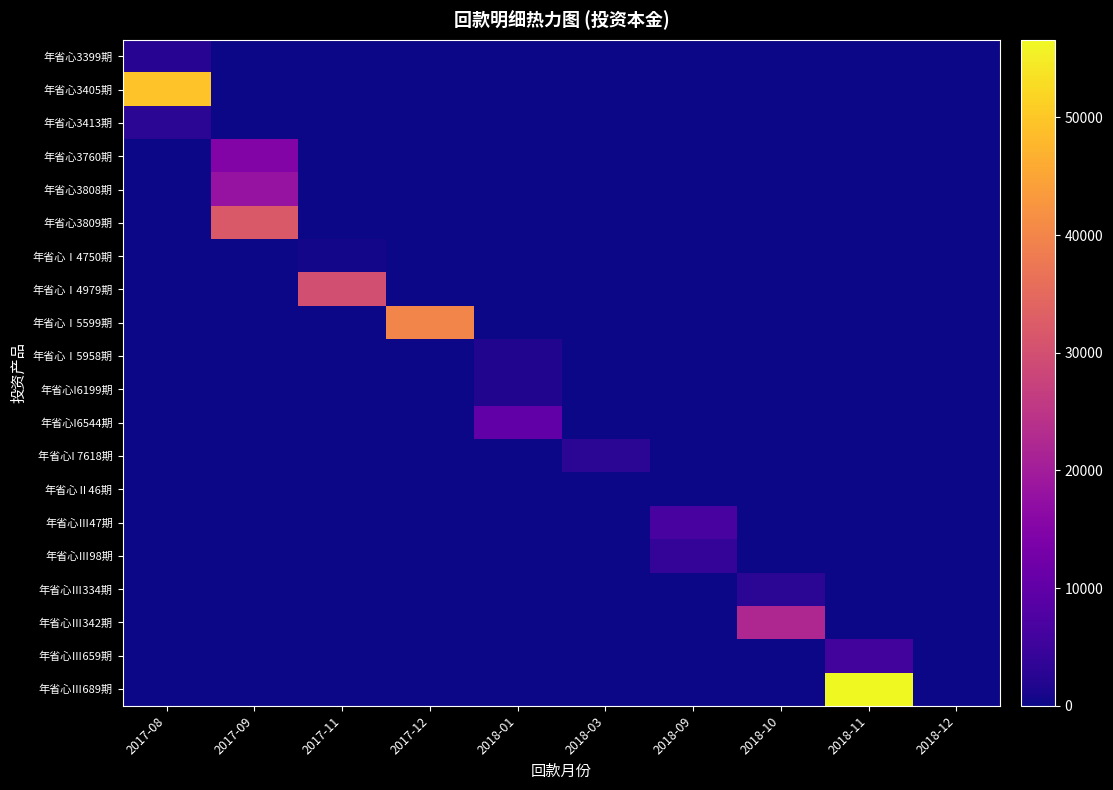

Reading left to right, what are all the values shown in this chart?

年省心3399期: 2017-08=2600.0	2017-09=0.0	2017-11=0.0	2017-12=0.0	2018-01=0.0	2018-03=0.0	2018-09=0.0	2018-10=0.0	2018-11=0.0	2018-12=0.0
年省心3405期: 2017-08=49429.0	2017-09=0.0	2017-11=0.0	2017-12=0.0	2018-01=0.0	2018-03=0.0	2018-09=0.0	2018-10=0.0	2018-11=0.0	2018-12=0.0
年省心3413期: 2017-08=3000.0	2017-09=0.0	2017-11=0.0	2017-12=0.0	2018-01=0.0	2018-03=0.0	2018-09=0.0	2018-10=0.0	2018-11=0.0	2018-12=0.0
年省心3760期: 2017-08=0.0	2017-09=15000.0	2017-11=0.0	2017-12=0.0	2018-01=0.0	2018-03=0.0	2018-09=0.0	2018-10=0.0	2018-11=0.0	2018-12=0.0
年省心3808期: 2017-08=0.0	2017-09=18000.0	2017-11=0.0	2017-12=0.0	2018-01=0.0	2018-03=0.0	2018-09=0.0	2018-10=0.0	2018-11=0.0	2018-12=0.0
年省心3809期: 2017-08=0.0	2017-09=32000.0	2017-11=0.0	2017-12=0.0	2018-01=0.0	2018-03=0.0	2018-09=0.0	2018-10=0.0	2018-11=0.0	2018-12=0.0
年省心Ⅰ4750期: 2017-08=0.0	2017-09=0.0	2017-11=470.3	2017-12=0.0	2018-01=0.0	2018-03=0.0	2018-09=0.0	2018-10=0.0	2018-11=0.0	2018-12=0.0
年省心Ⅰ4979期: 2017-08=0.0	2017-09=0.0	2017-11=30000.0	2017-12=0.0	2018-01=0.0	2018-03=0.0	2018-09=0.0	2018-10=0.0	2018-11=0.0	2018-12=0.0
年省心Ⅰ5599期: 2017-08=0.0	2017-09=0.0	2017-11=0.0	2017-12=40000.0	2018-01=0.0	2018-03=0.0	2018-09=0.0	2018-10=0.0	2018-11=0.0	2018-12=0.0
年省心Ⅰ5958期: 2017-08=0.0	2017-09=0.0	2017-11=0.0	2017-12=0.0	2018-01=1778.4	2018-03=0.0	2018-09=0.0	2018-10=0.0	2018-11=0.0	2018-12=0.0
年省心I6199期: 2017-08=0.0	2017-09=0.0	2017-11=0.0	2017-12=0.0	2018-01=1887.0	2018-03=0.0	2018-09=0.0	2018-10=0.0	2018-11=0.0	2018-12=0.0
年省心I6544期: 2017-08=0.0	2017-09=0.0	2017-11=0.0	2017-12=0.0	2018-01=10078.0	2018-03=0.0	2018-09=0.0	2018-10=0.0	2018-11=0.0	2018-12=0.0
年省心I 7618期: 2017-08=0.0	2017-09=0.0	2017-11=0.0	2017-12=0.0	2018-01=0.0	2018-03=3000.0	2018-09=0.0	2018-10=0.0	2018-11=0.0	2018-12=0.0
年省心Ⅱ46期: 2017-08=0.0	2017-09=0.0	2017-11=0.0	2017-12=0.0	2018-01=0.0	2018-03=147.9	2018-09=0.0	2018-10=0.0	2018-11=0.0	2018-12=0.0
年省心Ⅲ47期: 2017-08=0.0	2017-09=0.0	2017-11=0.0	2017-12=0.0	2018-01=0.0	2018-03=0.0	2018-09=6502.0	2018-10=0.0	2018-11=0.0	2018-12=0.0
年省心Ⅲ98期: 2017-08=0.0	2017-09=0.0	2017-11=0.0	2017-12=0.0	2018-01=0.0	2018-03=0.0	2018-09=3825.2	2018-10=0.0	2018-11=0.0	2018-12=0.0
年省心Ⅲ334期: 2017-08=0.0	2017-09=0.0	2017-11=0.0	2017-12=0.0	2018-01=0.0	2018-03=0.0	2018-09=0.0	2018-10=3005.0	2018-11=0.0	2018-12=0.0
年省心Ⅲ342期: 2017-08=0.0	2017-09=0.0	2017-11=0.0	2017-12=0.0	2018-01=0.0	2018-03=0.0	2018-09=0.0	2018-10=22193.0	2018-11=0.0	2018-12=0.0
年省心Ⅲ659期: 2017-08=0.0	2017-09=0.0	2017-11=0.0	2017-12=0.0	2018-01=0.0	2018-03=0.0	2018-09=0.0	2018-10=0.0	2018-11=5914.0	2018-12=0.0
年省心Ⅲ689期: 2017-08=0.0	2017-09=0.0	2017-11=0.0	2017-12=0.0	2018-01=0.0	2018-03=0.0	2018-09=0.0	2018-10=0.0	2018-11=56594.0	2018-12=0.0